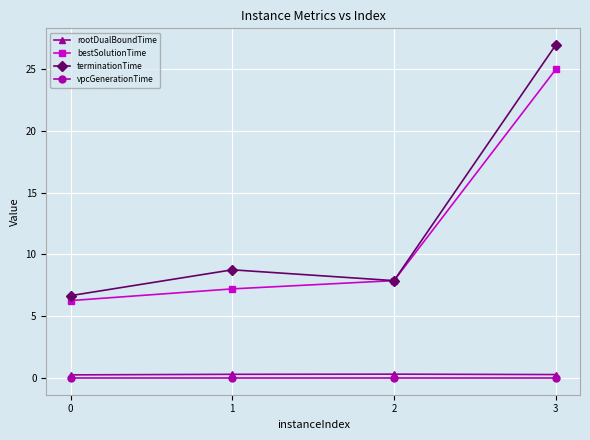

Is the value of rootDualBoundTime at 1 greater than the value of vpcGenerationTime at 2?

Yes